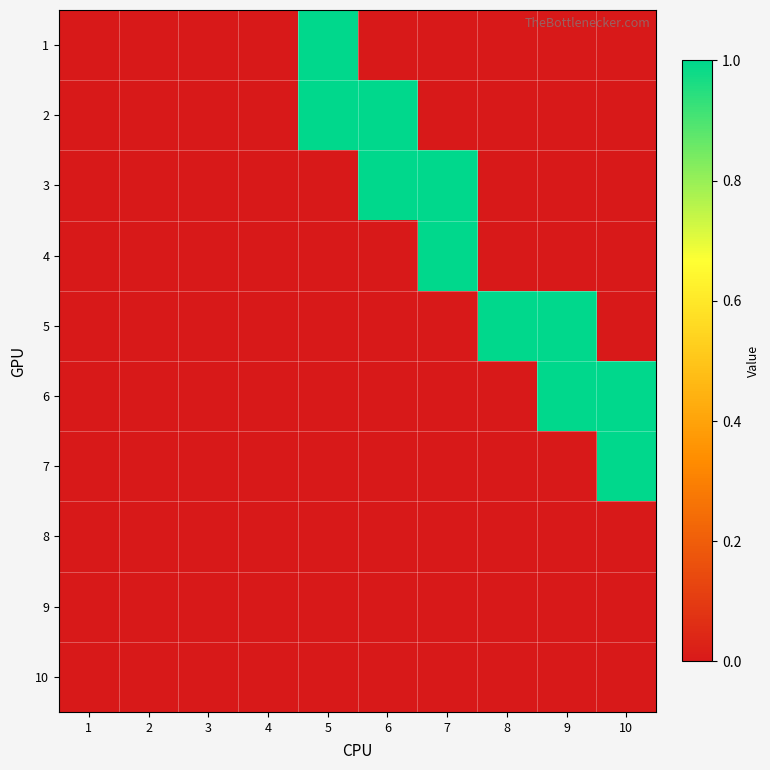

Reading left to right, what are all the values shown in this chart?

1: 1=0	2=0	3=0	4=0	5=1	6=0	7=0	8=0	9=0	10=0
2: 1=0	2=0	3=0	4=0	5=1	6=1	7=0	8=0	9=0	10=0
3: 1=0	2=0	3=0	4=0	5=0	6=1	7=1	8=0	9=0	10=0
4: 1=0	2=0	3=0	4=0	5=0	6=0	7=1	8=0	9=0	10=0
5: 1=0	2=0	3=0	4=0	5=0	6=0	7=0	8=1	9=1	10=0
6: 1=0	2=0	3=0	4=0	5=0	6=0	7=0	8=0	9=1	10=1
7: 1=0	2=0	3=0	4=0	5=0	6=0	7=0	8=0	9=0	10=1
8: 1=0	2=0	3=0	4=0	5=0	6=0	7=0	8=0	9=0	10=0
9: 1=0	2=0	3=0	4=0	5=0	6=0	7=0	8=0	9=0	10=0
10: 1=0	2=0	3=0	4=0	5=0	6=0	7=0	8=0	9=0	10=0